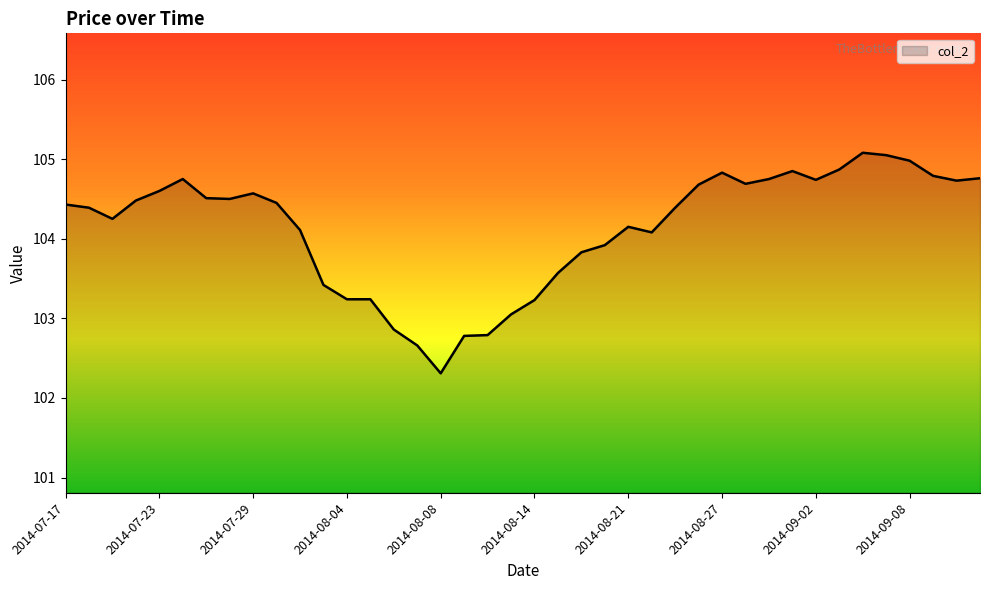

What is the difference between the maximum and minimum values?

2.8